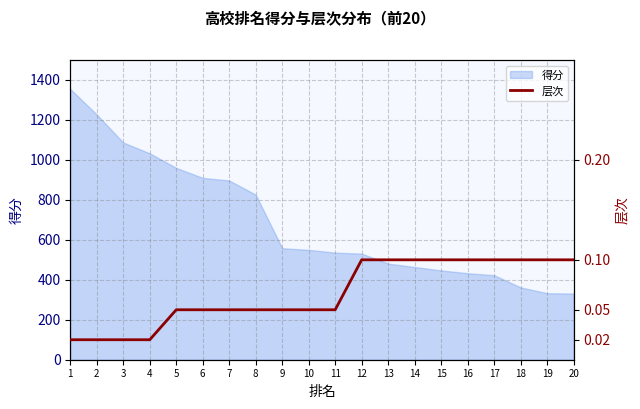

The value of 得分 at 1 is 1355. True or false?

True